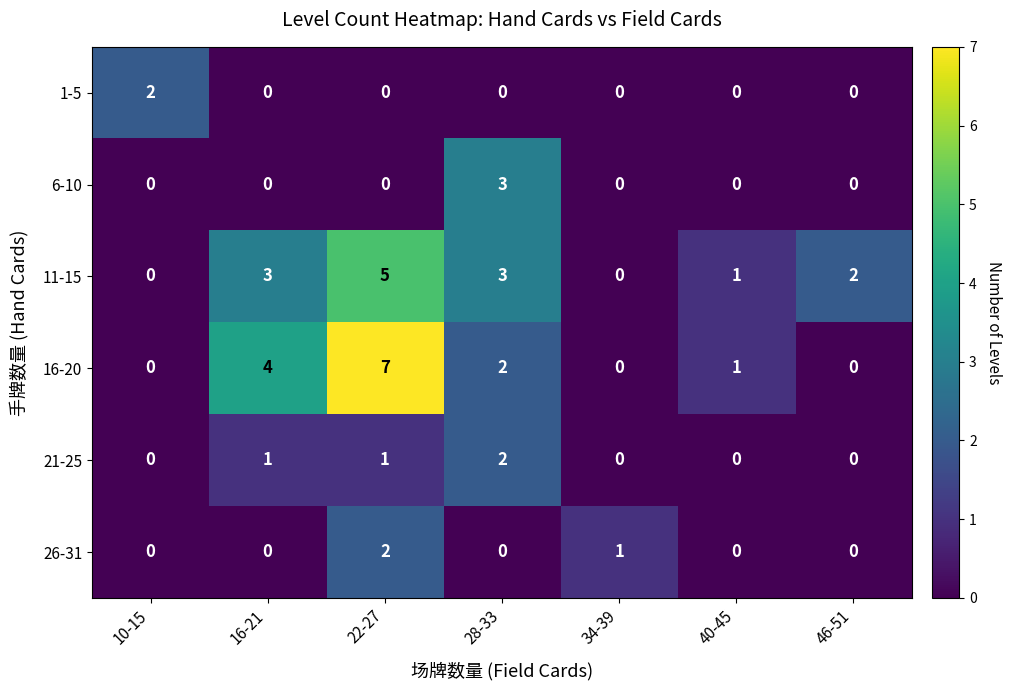

The value of 26-31 at 34-39 is 1. True or false?

True